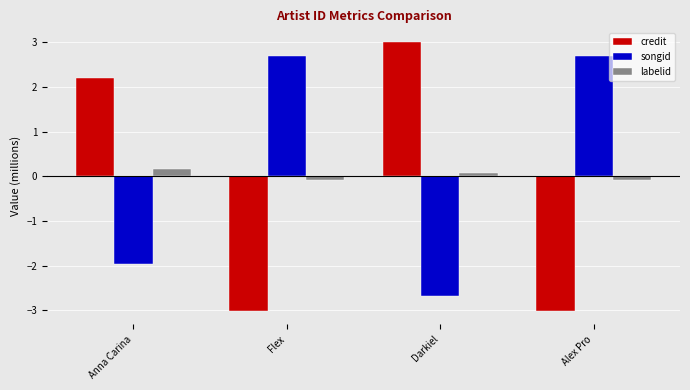

How many data points in labelid are above 0?

2